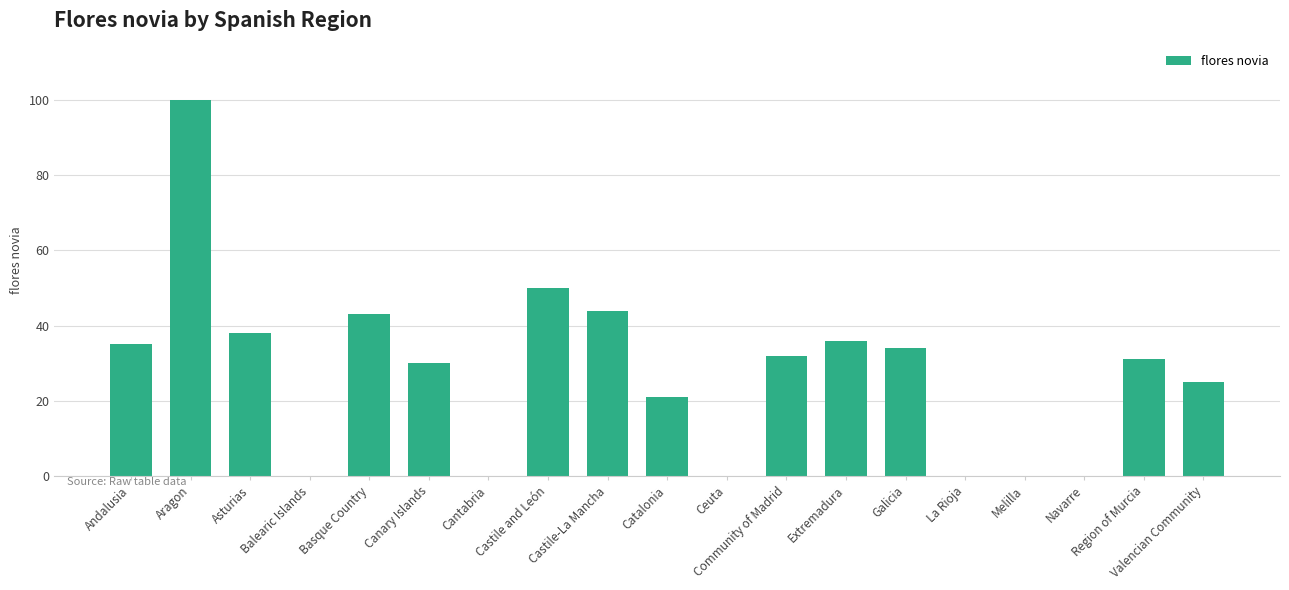

What is the difference between the values at Valencian Community and Asturias?

13